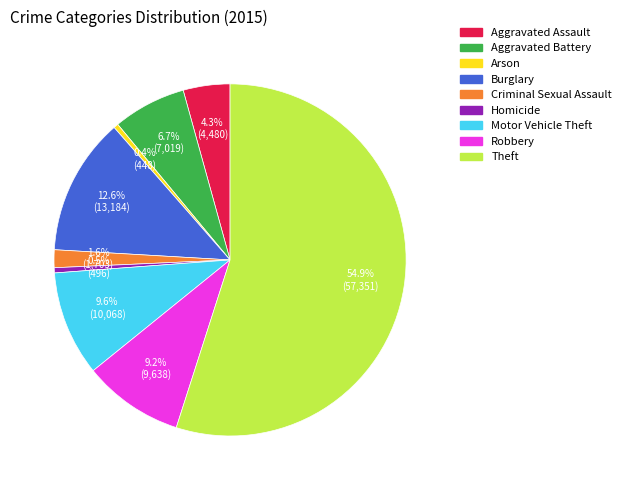

Between Theft and Aggravated Battery, which is larger?

Theft